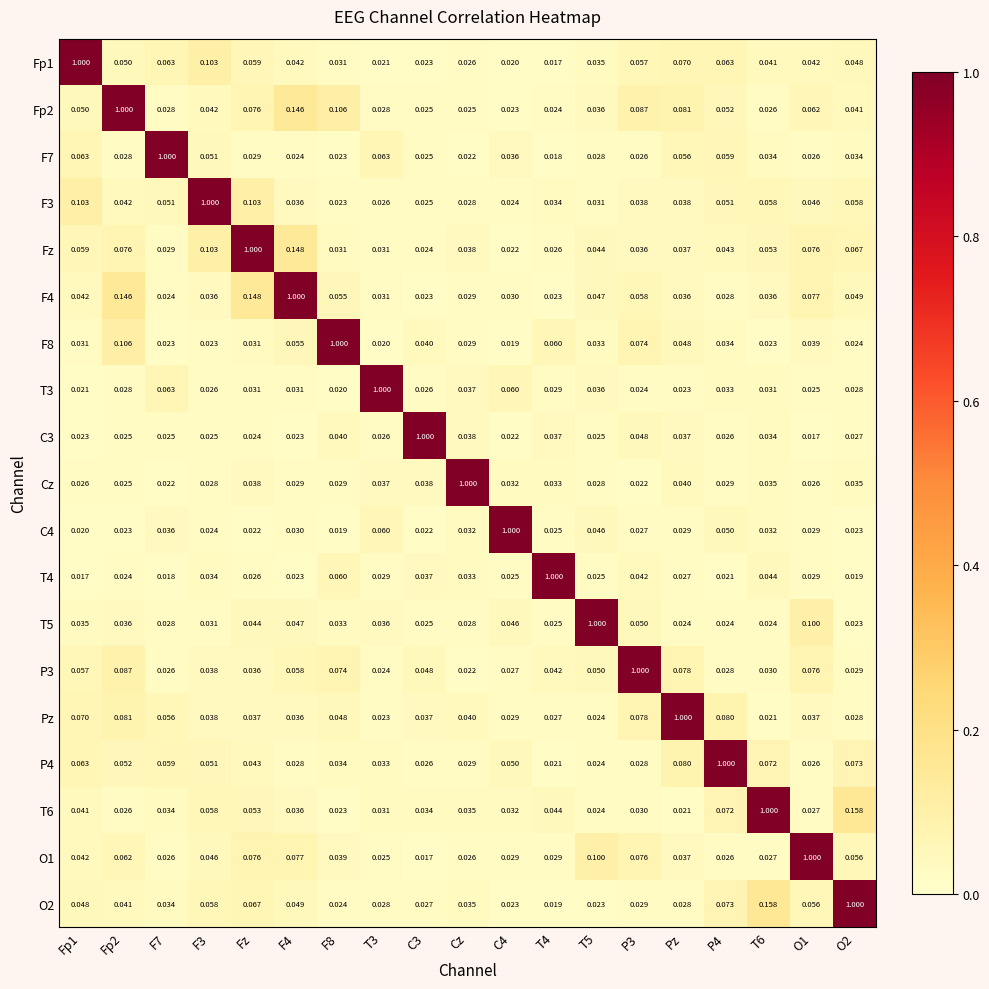

Reading left to right, extract all data points from this chart.

Fp1: Fp1=1.0	Fp2=0.1	F7=0.1	F3=0.1	Fz=0.1	F4=0.0	F8=0.0	T3=0.0	C3=0.0	Cz=0.0	C4=0.0	T4=0.0	T5=0.0	P3=0.1	Pz=0.1	P4=0.1	T6=0.0	O1=0.0	O2=0.0
Fp2: Fp1=0.1	Fp2=1.0	F7=0.0	F3=0.0	Fz=0.1	F4=0.1	F8=0.1	T3=0.0	C3=0.0	Cz=0.0	C4=0.0	T4=0.0	T5=0.0	P3=0.1	Pz=0.1	P4=0.1	T6=0.0	O1=0.1	O2=0.0
F7: Fp1=0.1	Fp2=0.0	F7=1.0	F3=0.1	Fz=0.0	F4=0.0	F8=0.0	T3=0.1	C3=0.0	Cz=0.0	C4=0.0	T4=0.0	T5=0.0	P3=0.0	Pz=0.1	P4=0.1	T6=0.0	O1=0.0	O2=0.0
F3: Fp1=0.1	Fp2=0.0	F7=0.1	F3=1.0	Fz=0.1	F4=0.0	F8=0.0	T3=0.0	C3=0.0	Cz=0.0	C4=0.0	T4=0.0	T5=0.0	P3=0.0	Pz=0.0	P4=0.1	T6=0.1	O1=0.0	O2=0.1
Fz: Fp1=0.1	Fp2=0.1	F7=0.0	F3=0.1	Fz=1.0	F4=0.1	F8=0.0	T3=0.0	C3=0.0	Cz=0.0	C4=0.0	T4=0.0	T5=0.0	P3=0.0	Pz=0.0	P4=0.0	T6=0.1	O1=0.1	O2=0.1
F4: Fp1=0.0	Fp2=0.1	F7=0.0	F3=0.0	Fz=0.1	F4=1.0	F8=0.1	T3=0.0	C3=0.0	Cz=0.0	C4=0.0	T4=0.0	T5=0.0	P3=0.1	Pz=0.0	P4=0.0	T6=0.0	O1=0.1	O2=0.0
F8: Fp1=0.0	Fp2=0.1	F7=0.0	F3=0.0	Fz=0.0	F4=0.1	F8=1.0	T3=0.0	C3=0.0	Cz=0.0	C4=0.0	T4=0.1	T5=0.0	P3=0.1	Pz=0.0	P4=0.0	T6=0.0	O1=0.0	O2=0.0
T3: Fp1=0.0	Fp2=0.0	F7=0.1	F3=0.0	Fz=0.0	F4=0.0	F8=0.0	T3=1.0	C3=0.0	Cz=0.0	C4=0.1	T4=0.0	T5=0.0	P3=0.0	Pz=0.0	P4=0.0	T6=0.0	O1=0.0	O2=0.0
C3: Fp1=0.0	Fp2=0.0	F7=0.0	F3=0.0	Fz=0.0	F4=0.0	F8=0.0	T3=0.0	C3=1.0	Cz=0.0	C4=0.0	T4=0.0	T5=0.0	P3=0.0	Pz=0.0	P4=0.0	T6=0.0	O1=0.0	O2=0.0
Cz: Fp1=0.0	Fp2=0.0	F7=0.0	F3=0.0	Fz=0.0	F4=0.0	F8=0.0	T3=0.0	C3=0.0	Cz=1.0	C4=0.0	T4=0.0	T5=0.0	P3=0.0	Pz=0.0	P4=0.0	T6=0.0	O1=0.0	O2=0.0
C4: Fp1=0.0	Fp2=0.0	F7=0.0	F3=0.0	Fz=0.0	F4=0.0	F8=0.0	T3=0.1	C3=0.0	Cz=0.0	C4=1.0	T4=0.0	T5=0.0	P3=0.0	Pz=0.0	P4=0.1	T6=0.0	O1=0.0	O2=0.0
T4: Fp1=0.0	Fp2=0.0	F7=0.0	F3=0.0	Fz=0.0	F4=0.0	F8=0.1	T3=0.0	C3=0.0	Cz=0.0	C4=0.0	T4=1.0	T5=0.0	P3=0.0	Pz=0.0	P4=0.0	T6=0.0	O1=0.0	O2=0.0
T5: Fp1=0.0	Fp2=0.0	F7=0.0	F3=0.0	Fz=0.0	F4=0.0	F8=0.0	T3=0.0	C3=0.0	Cz=0.0	C4=0.0	T4=0.0	T5=1.0	P3=0.1	Pz=0.0	P4=0.0	T6=0.0	O1=0.1	O2=0.0
P3: Fp1=0.1	Fp2=0.1	F7=0.0	F3=0.0	Fz=0.0	F4=0.1	F8=0.1	T3=0.0	C3=0.0	Cz=0.0	C4=0.0	T4=0.0	T5=0.1	P3=1.0	Pz=0.1	P4=0.0	T6=0.0	O1=0.1	O2=0.0
Pz: Fp1=0.1	Fp2=0.1	F7=0.1	F3=0.0	Fz=0.0	F4=0.0	F8=0.0	T3=0.0	C3=0.0	Cz=0.0	C4=0.0	T4=0.0	T5=0.0	P3=0.1	Pz=1.0	P4=0.1	T6=0.0	O1=0.0	O2=0.0
P4: Fp1=0.1	Fp2=0.1	F7=0.1	F3=0.1	Fz=0.0	F4=0.0	F8=0.0	T3=0.0	C3=0.0	Cz=0.0	C4=0.1	T4=0.0	T5=0.0	P3=0.0	Pz=0.1	P4=1.0	T6=0.1	O1=0.0	O2=0.1
T6: Fp1=0.0	Fp2=0.0	F7=0.0	F3=0.1	Fz=0.1	F4=0.0	F8=0.0	T3=0.0	C3=0.0	Cz=0.0	C4=0.0	T4=0.0	T5=0.0	P3=0.0	Pz=0.0	P4=0.1	T6=1.0	O1=0.0	O2=0.2
O1: Fp1=0.0	Fp2=0.1	F7=0.0	F3=0.0	Fz=0.1	F4=0.1	F8=0.0	T3=0.0	C3=0.0	Cz=0.0	C4=0.0	T4=0.0	T5=0.1	P3=0.1	Pz=0.0	P4=0.0	T6=0.0	O1=1.0	O2=0.1
O2: Fp1=0.0	Fp2=0.0	F7=0.0	F3=0.1	Fz=0.1	F4=0.0	F8=0.0	T3=0.0	C3=0.0	Cz=0.0	C4=0.0	T4=0.0	T5=0.0	P3=0.0	Pz=0.0	P4=0.1	T6=0.2	O1=0.1	O2=1.0